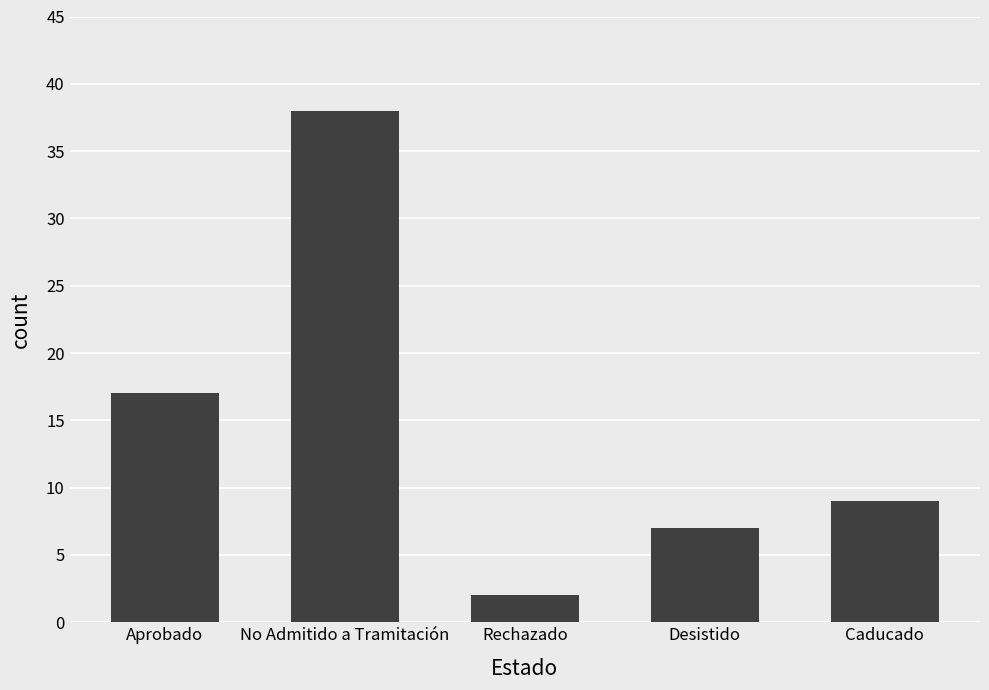

List the labels in order of value, smallest first.

Rechazado, Desistido, Caducado, Aprobado, No Admitido a Tramitación